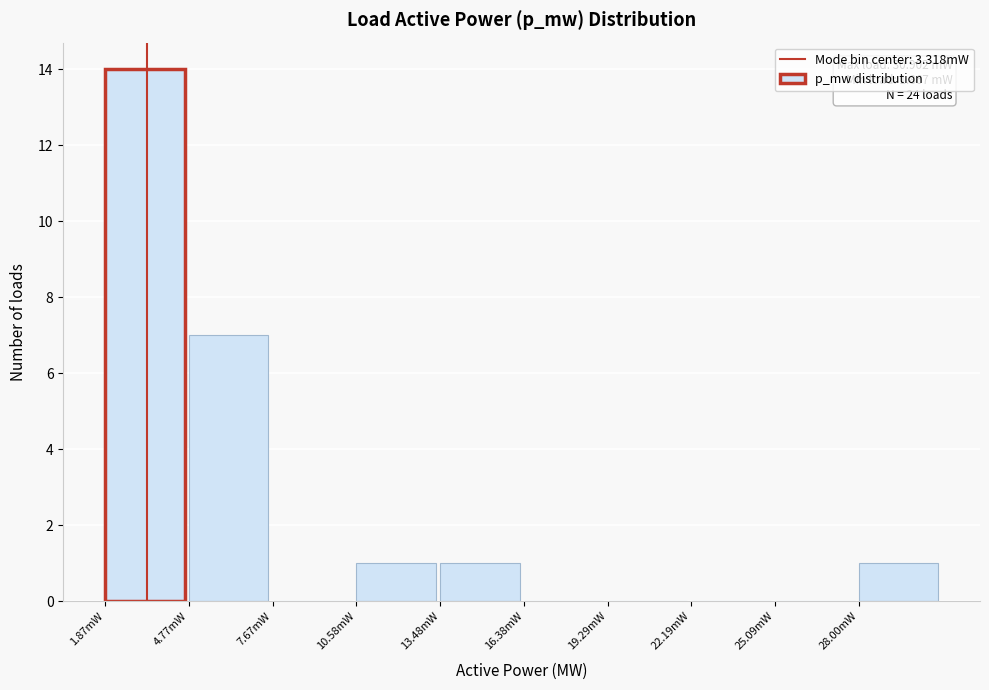

Reading left to right, extract all data points from this chart.

1.87mW=14	4.77mW=7	7.67mW=0	10.58mW=1	13.48mW=1	16.38mW=0	19.29mW=0	22.19mW=0	25.09mW=0	28.00mW=1